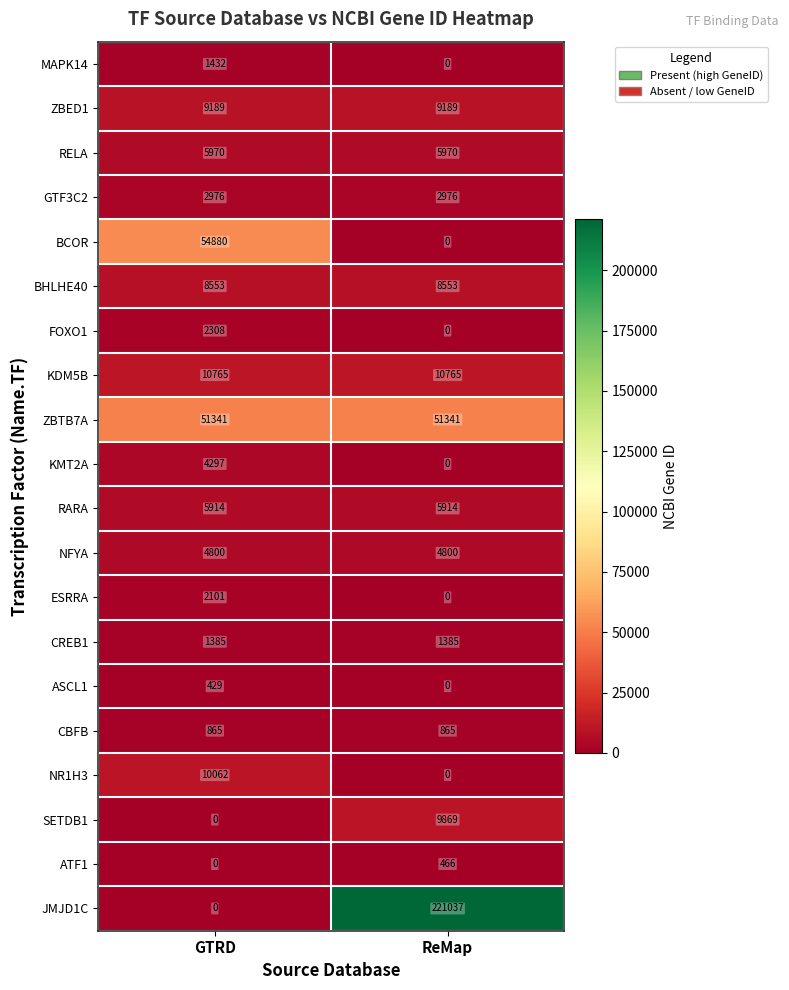

Which series has the widest spread of values?

JMJD1C